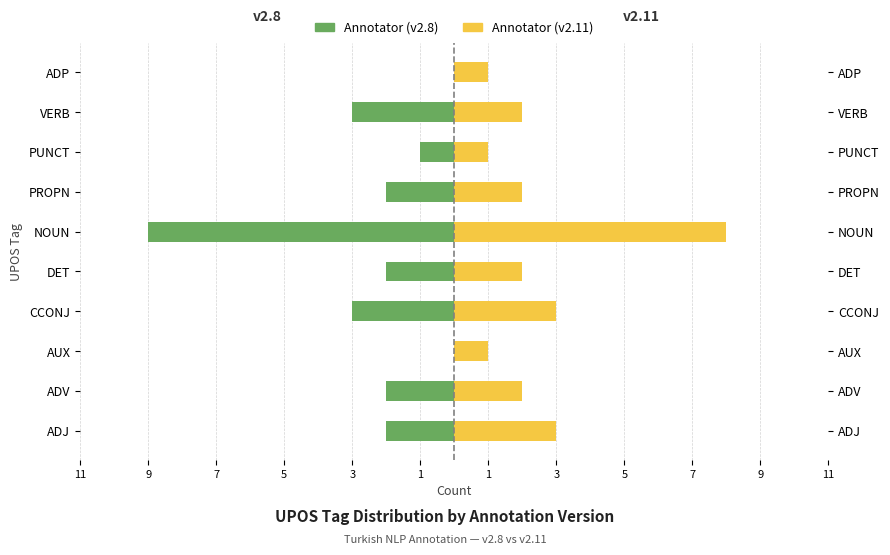

Is the value of Annotator (v2.8) at ADJ greater than the value of Annotator (v2.11) at CCONJ?

No